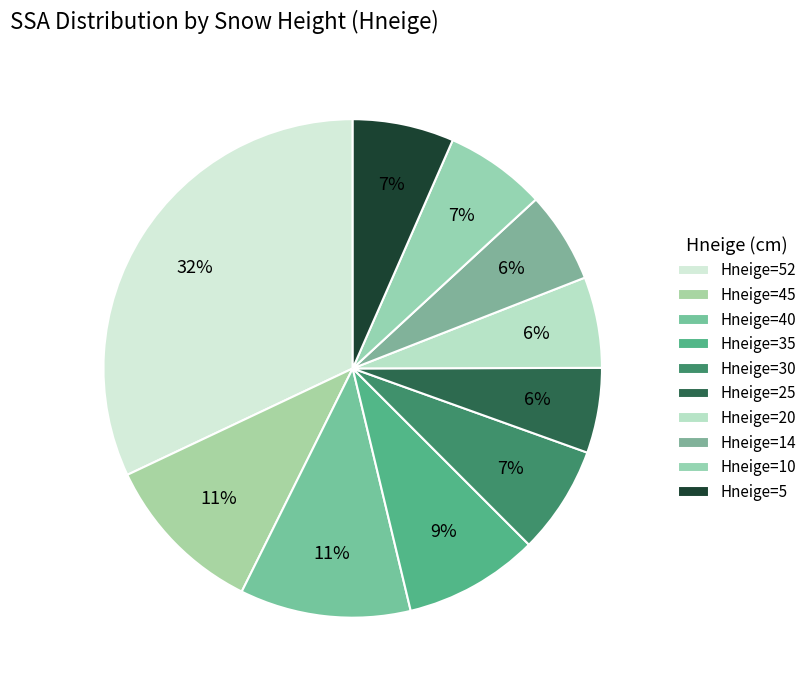

How many slices are in this pie chart?

10